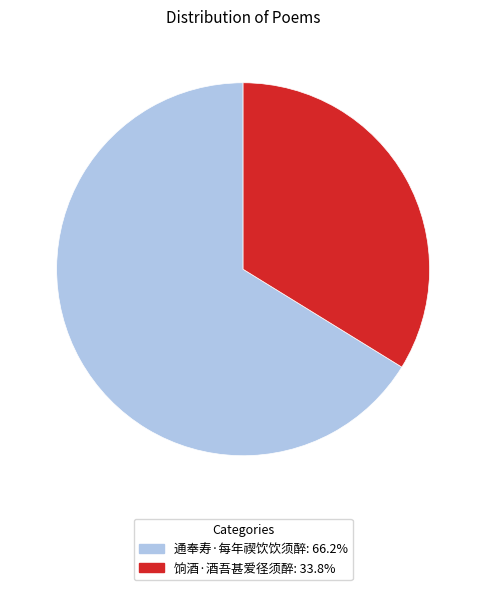

How many segments does this pie chart have?

2